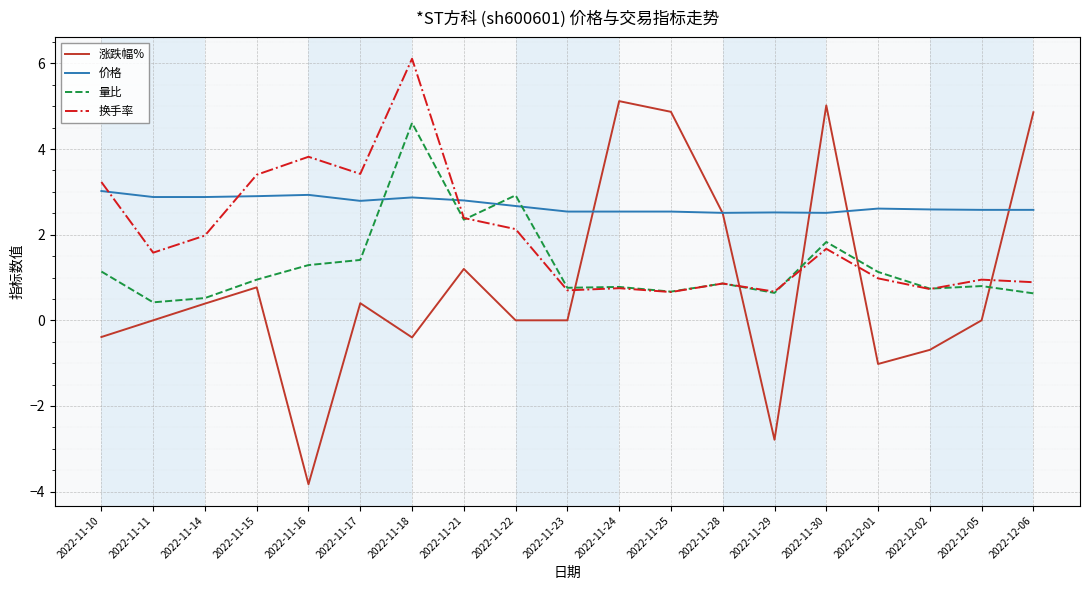

Which series has the largest total across all categories?

价格